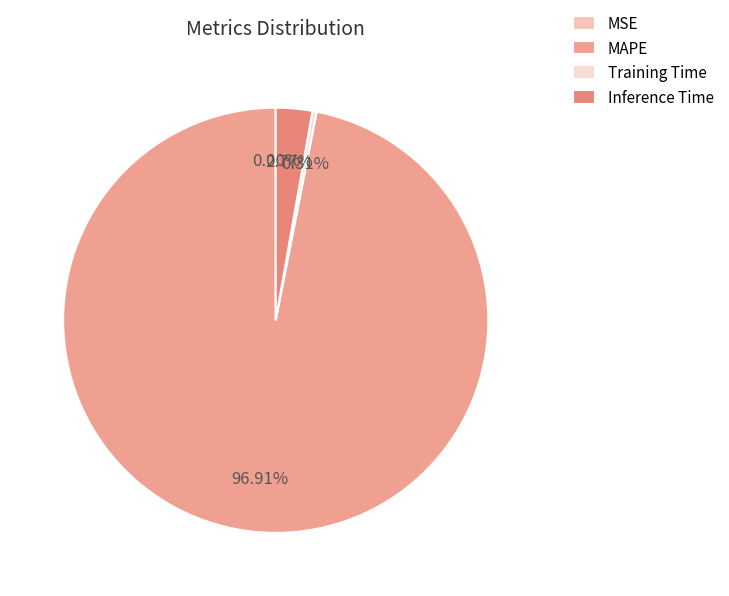

How much of the chart is everything except MAPE?

3.1%